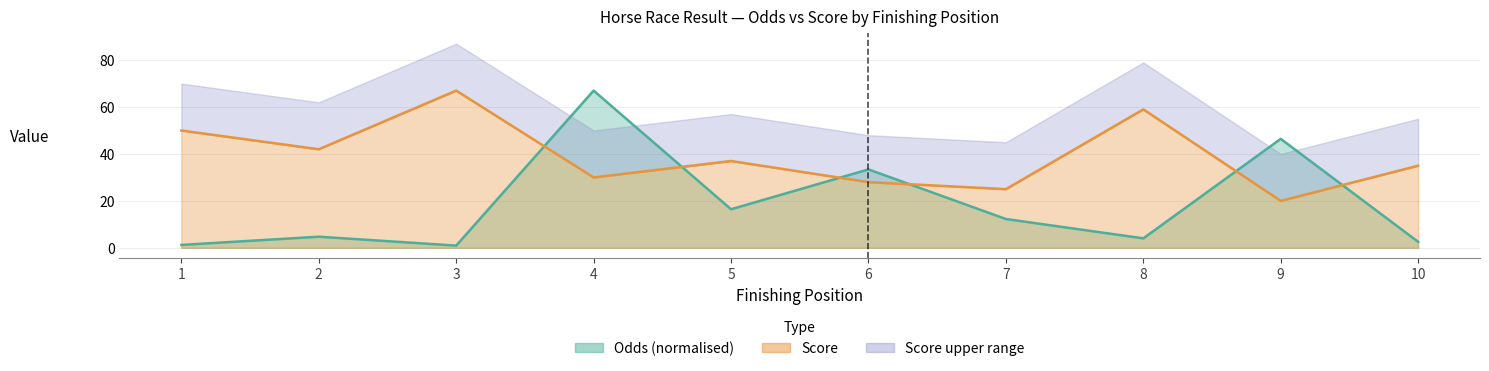

Is the value of Odds at 2 greater than the value of Score at 9?

No